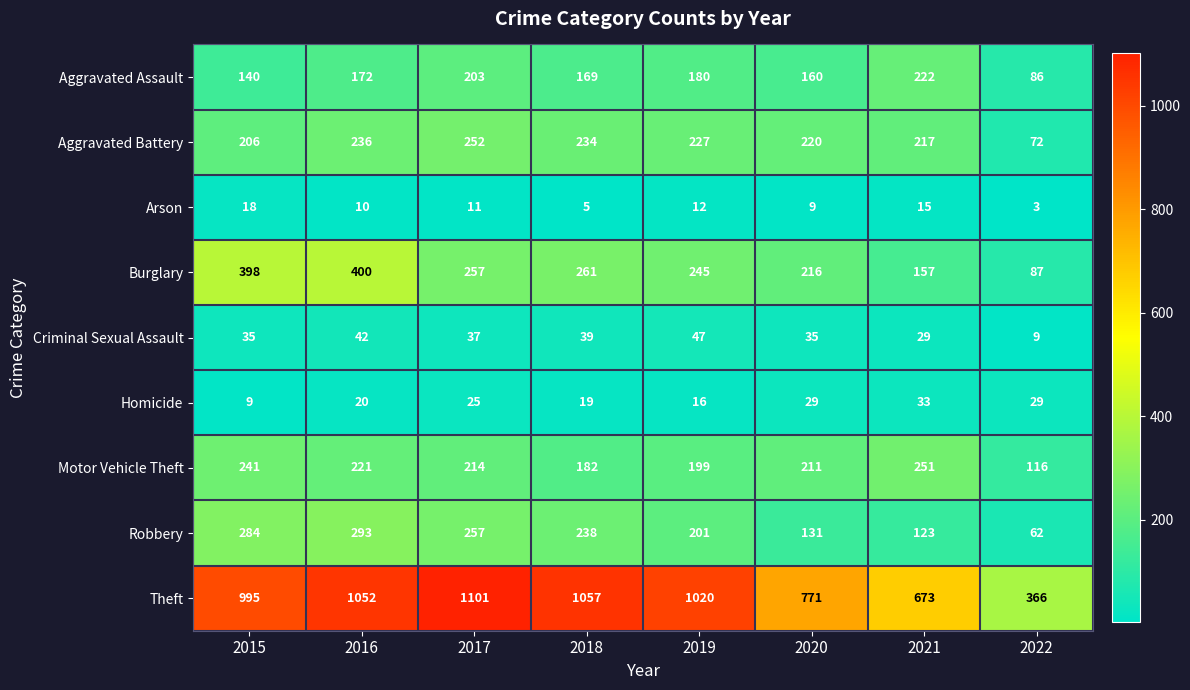

The value of Robbery at 2017 is 257. True or false?

True